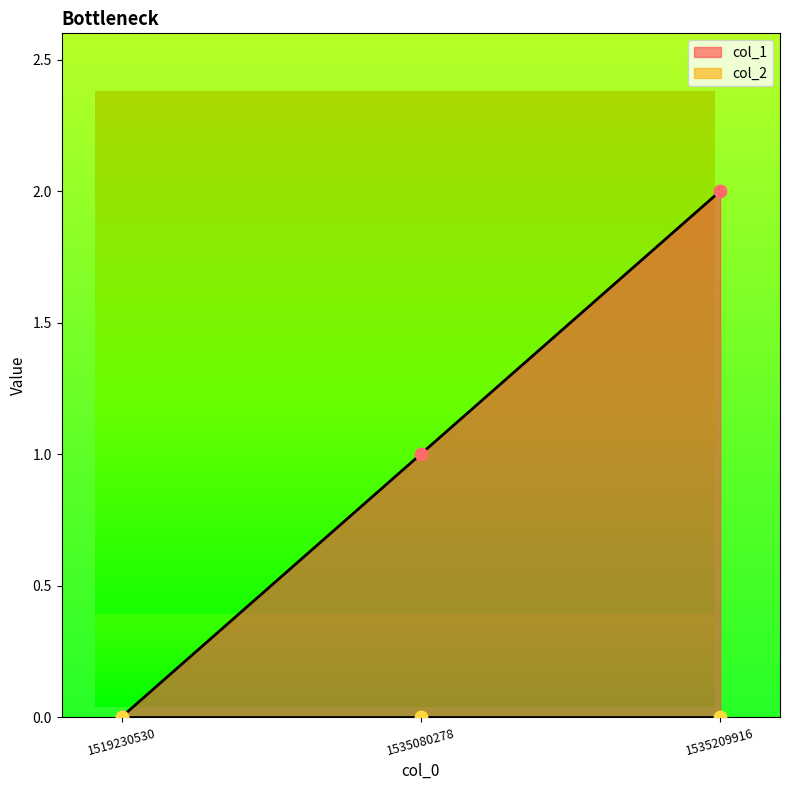

Between 1535080278 and 1519230530, which is larger?

1535080278